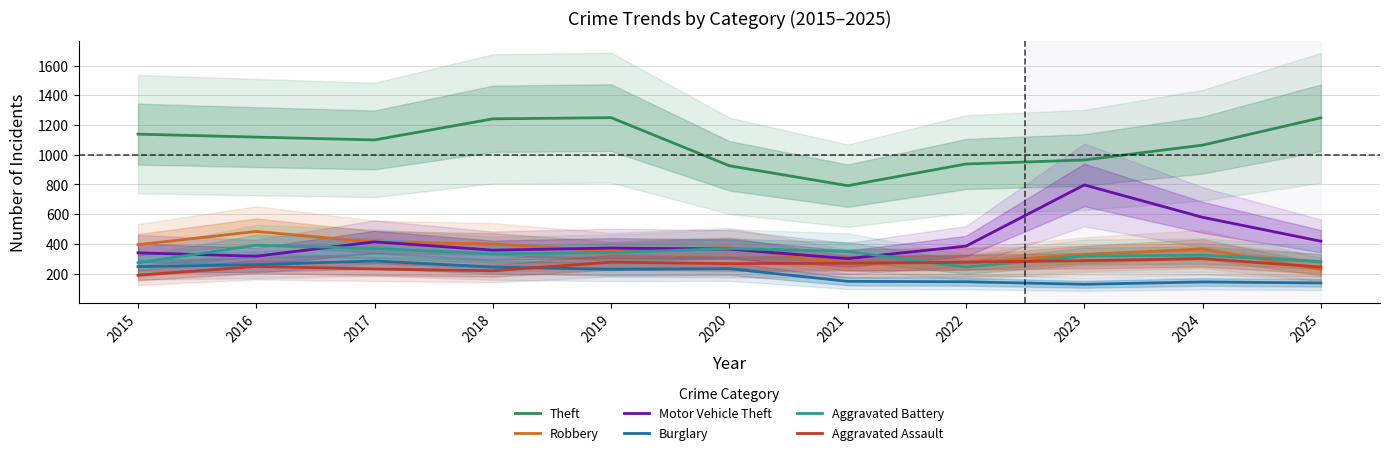

How many values in the Theft series exceed 1100?

5